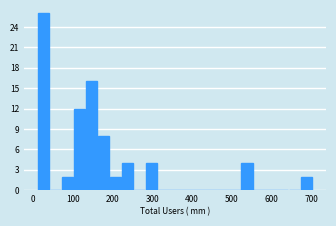

Read against the x-axis, roughly where is the centre of the tallest bar?

30